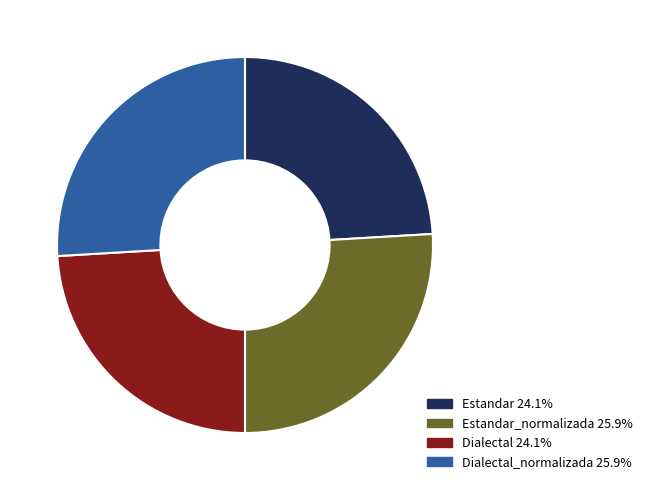

Is there a majority slice in this chart?

No